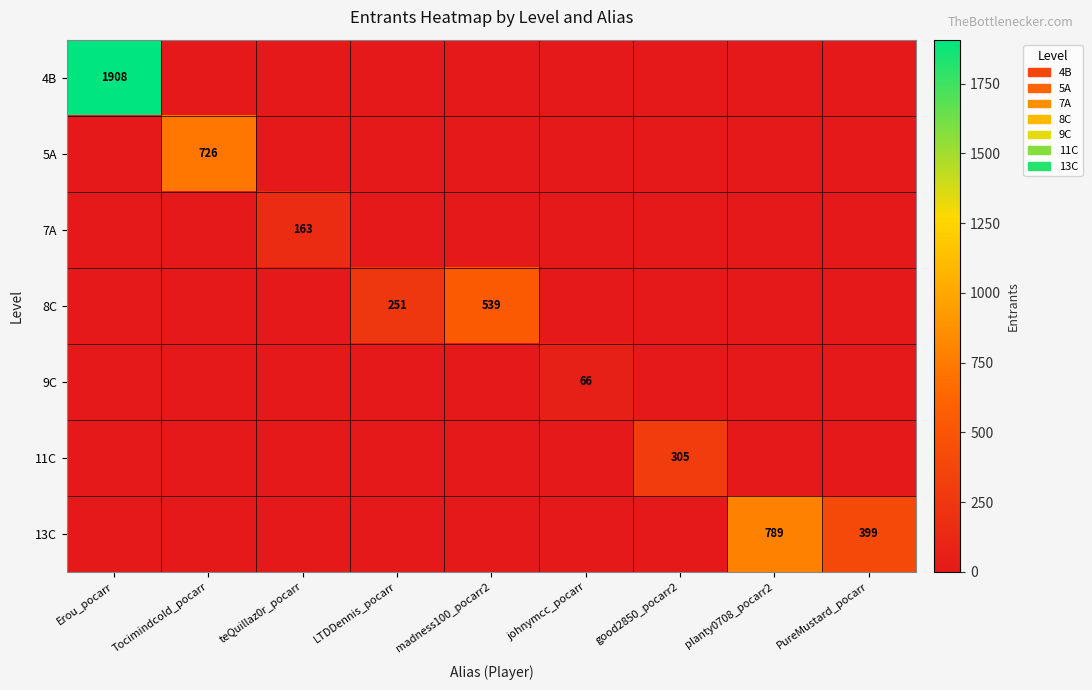

The value of 5A at Tocimindcold_pocarr is 252. True or false?

False